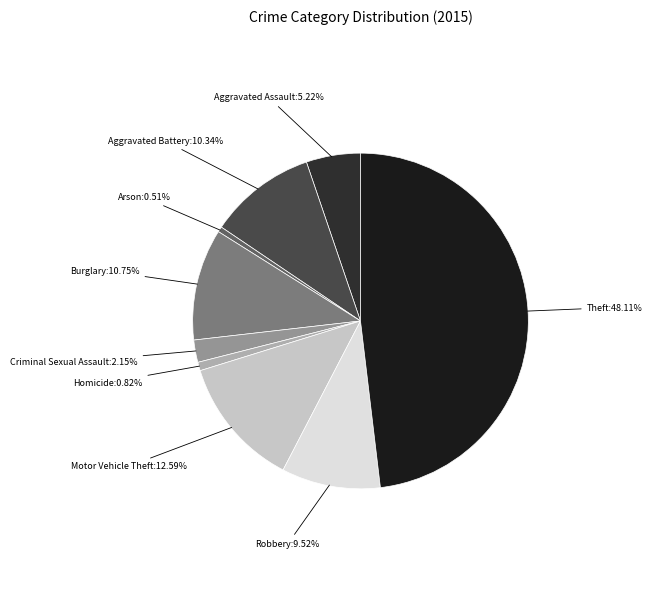

To the nearest percent, what is the combined percentage of Motor Vehicle Theft and Aggravated Assault?

18%